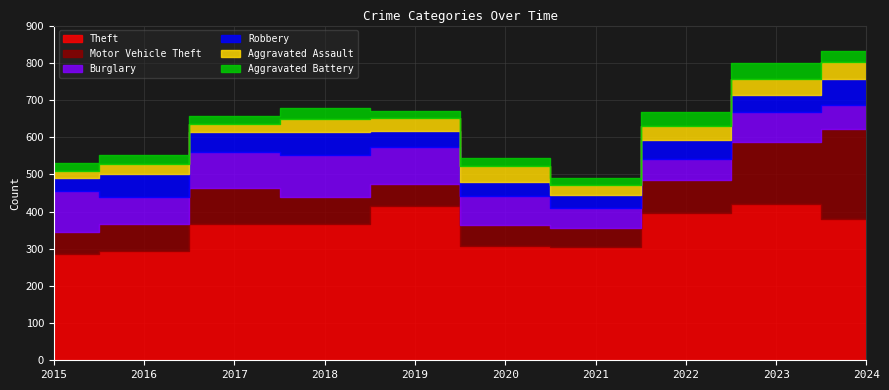

How many interior local valleys does the Motor Vehicle Theft series have?

1